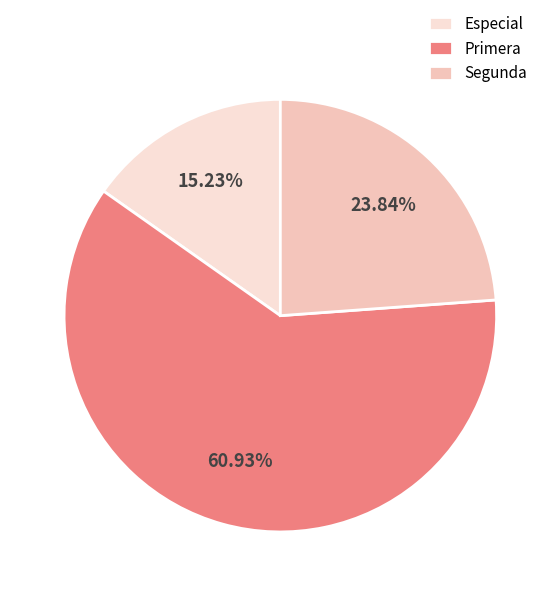

Is the sum of Segunda and Primera greater than half?

Yes